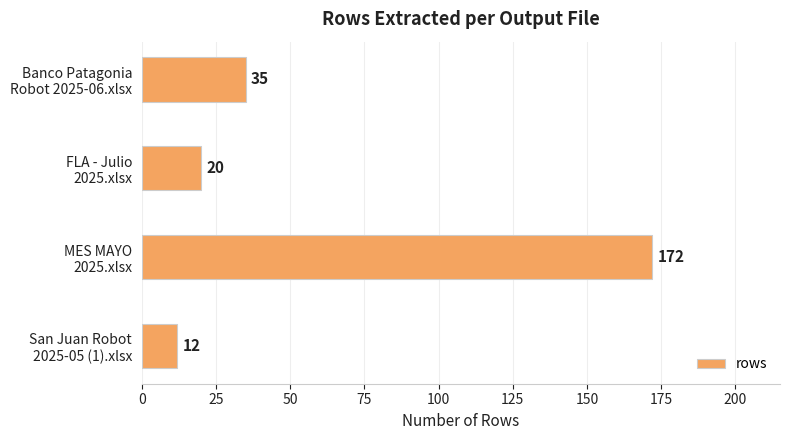

Reading bottom to top, extract all data points from this chart.

12	172	20	35